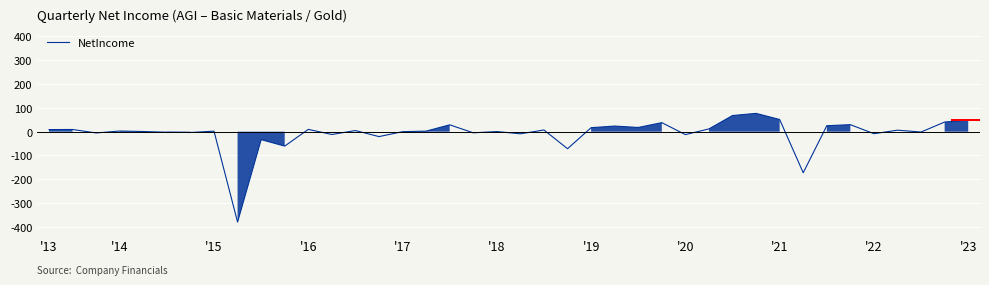

Does the chart have visible grid lines?

Yes